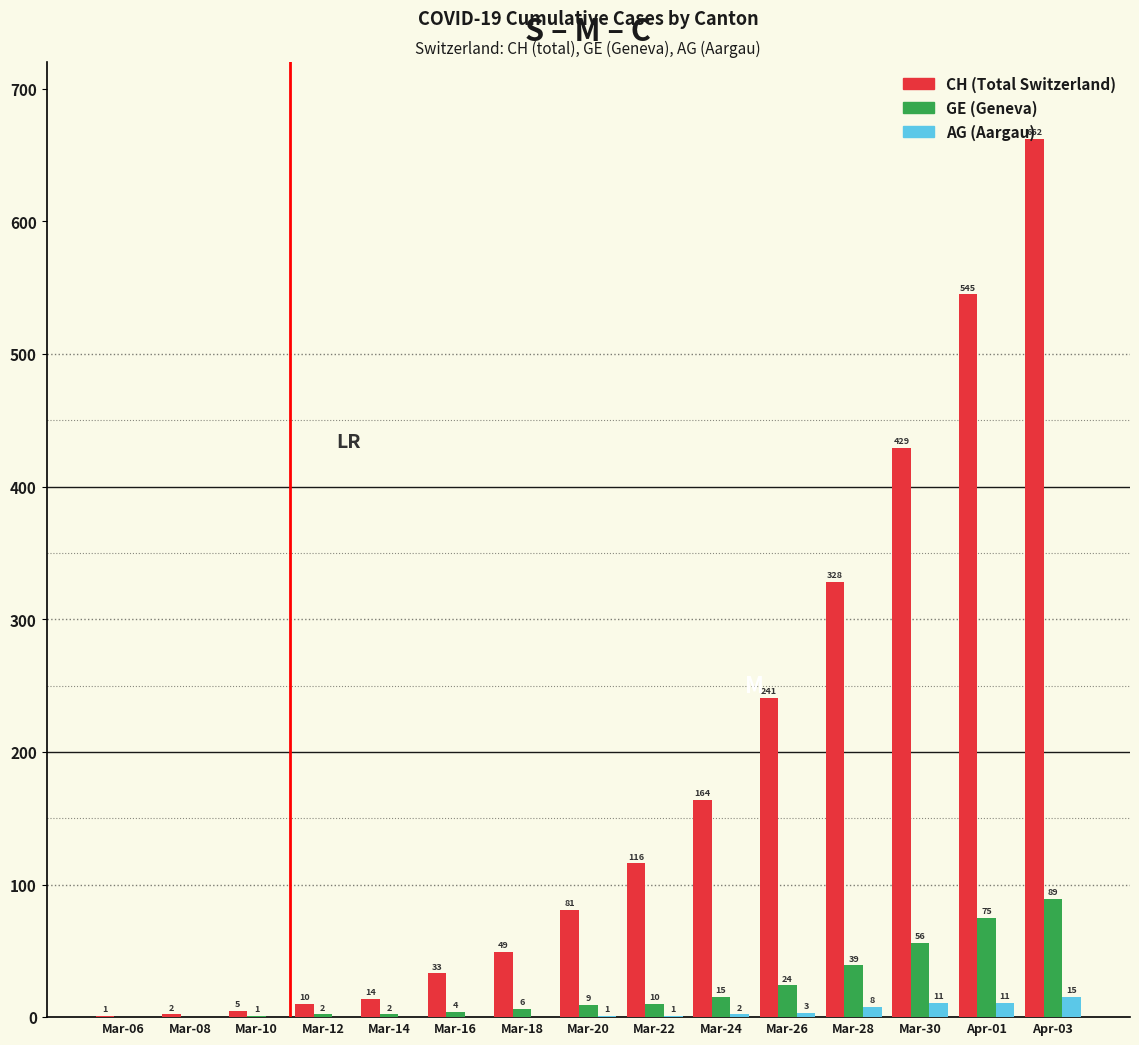

What is the maximum value shown in the chart?

662